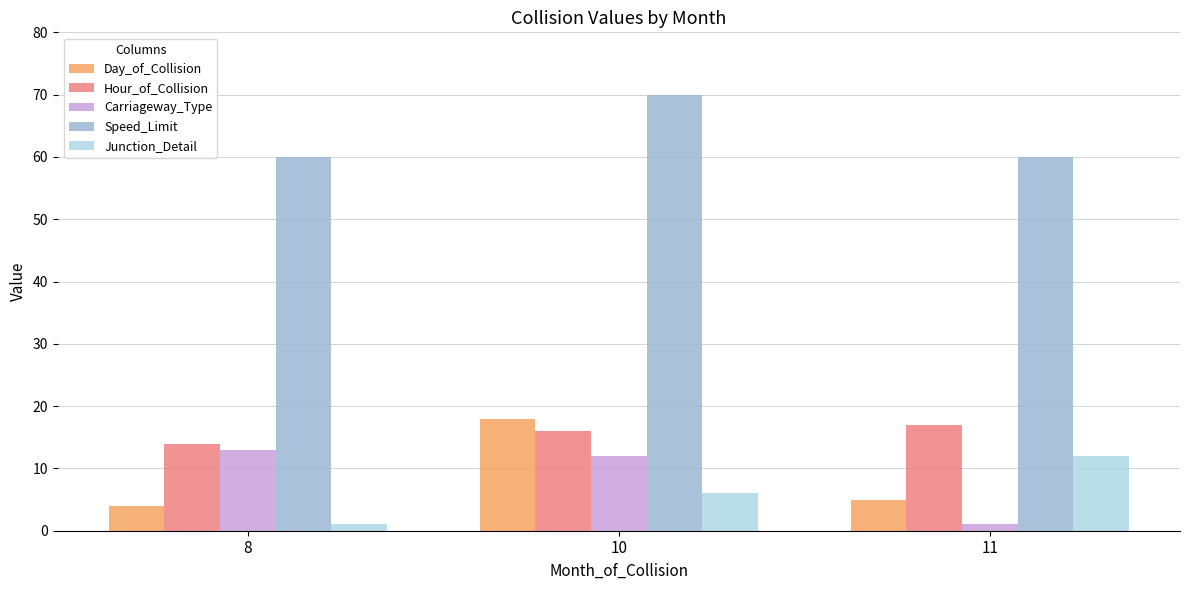

What is the difference between the second highest and minimum values in the Junction_Detail series?

5